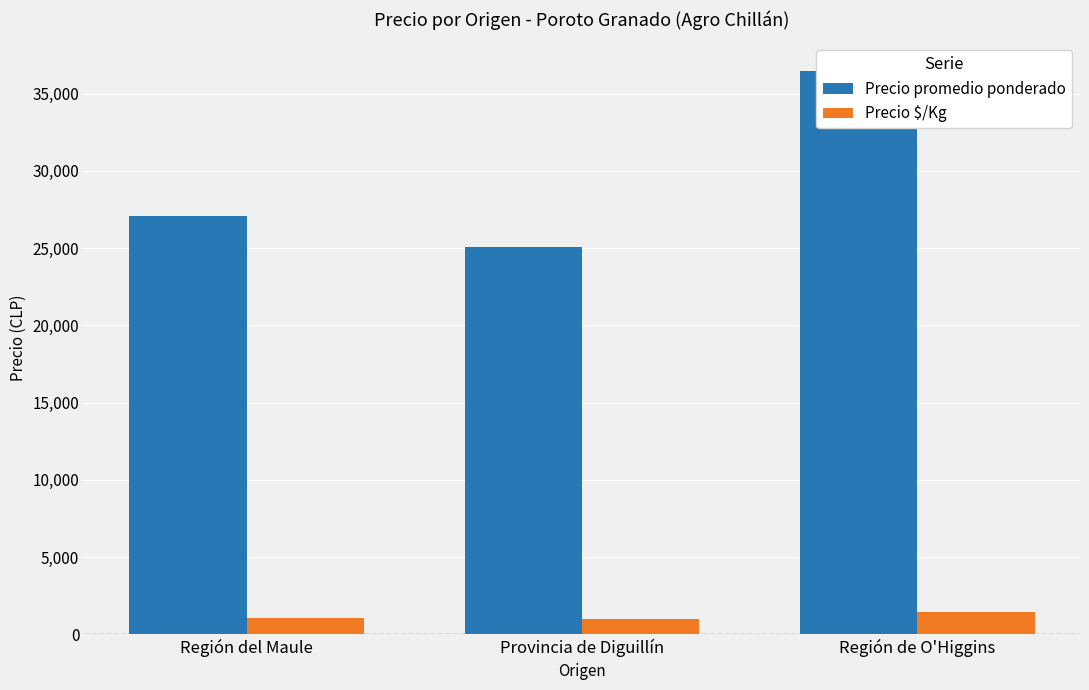

What is the difference between the maximum and minimum values in the Precio promedio ponderado series?

11396